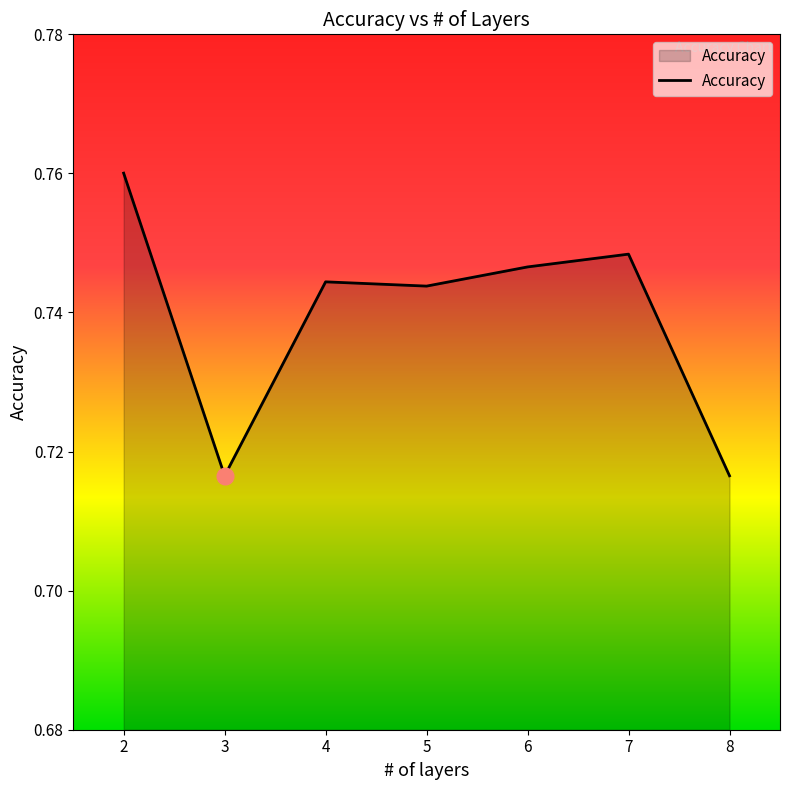

Count the values in the range 0 to 1.

7